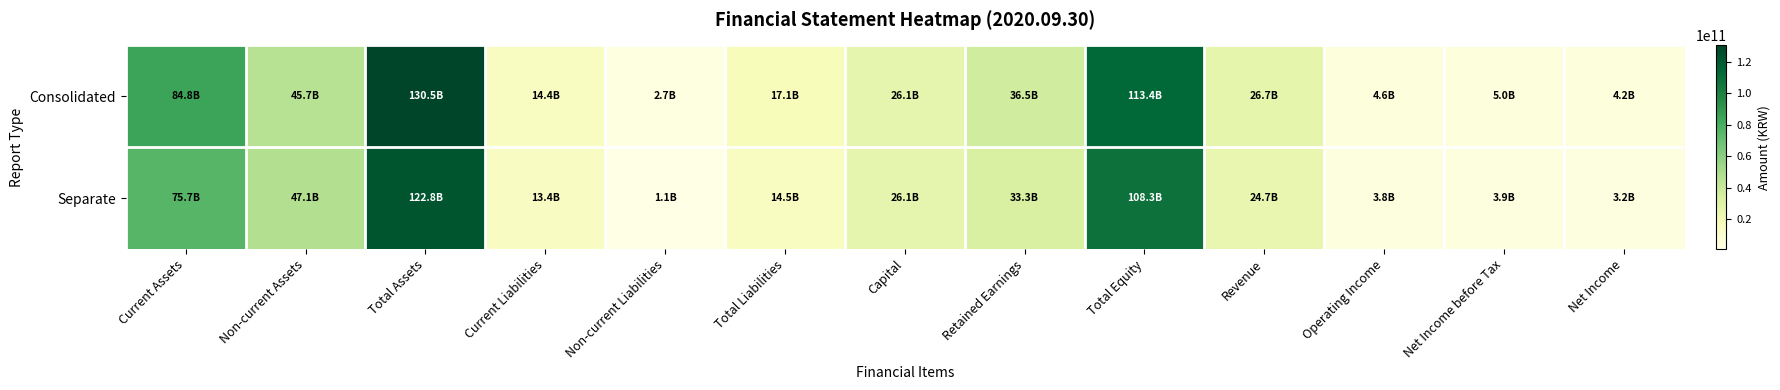

Which series has the largest total across all categories?

Consolidated